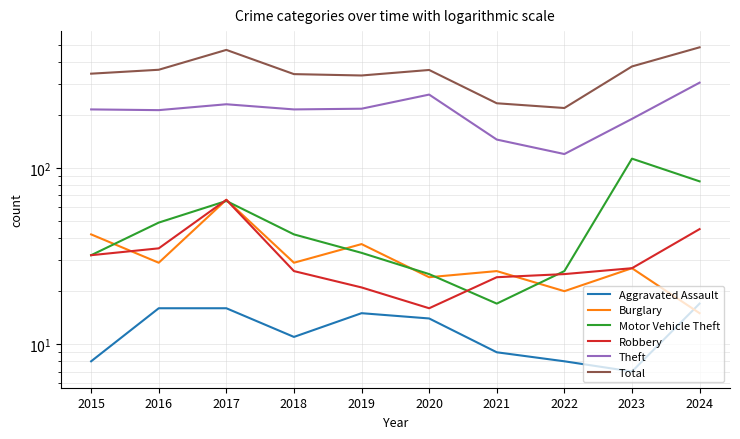

What is the spread (max minus min) of values at 2017?

452